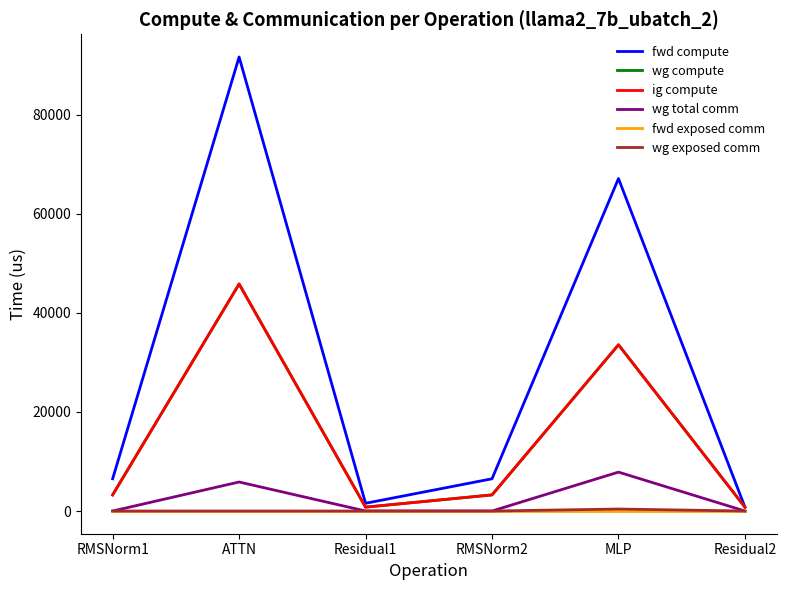

Is this an area chart (filled region under the line)?

No